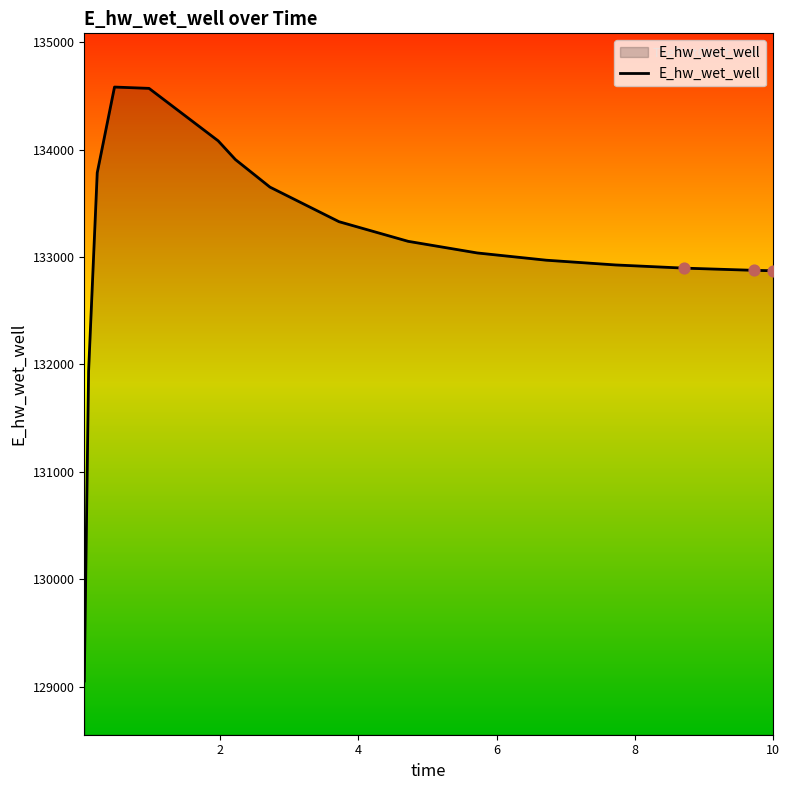

What is the greatest value displayed?

134581.8